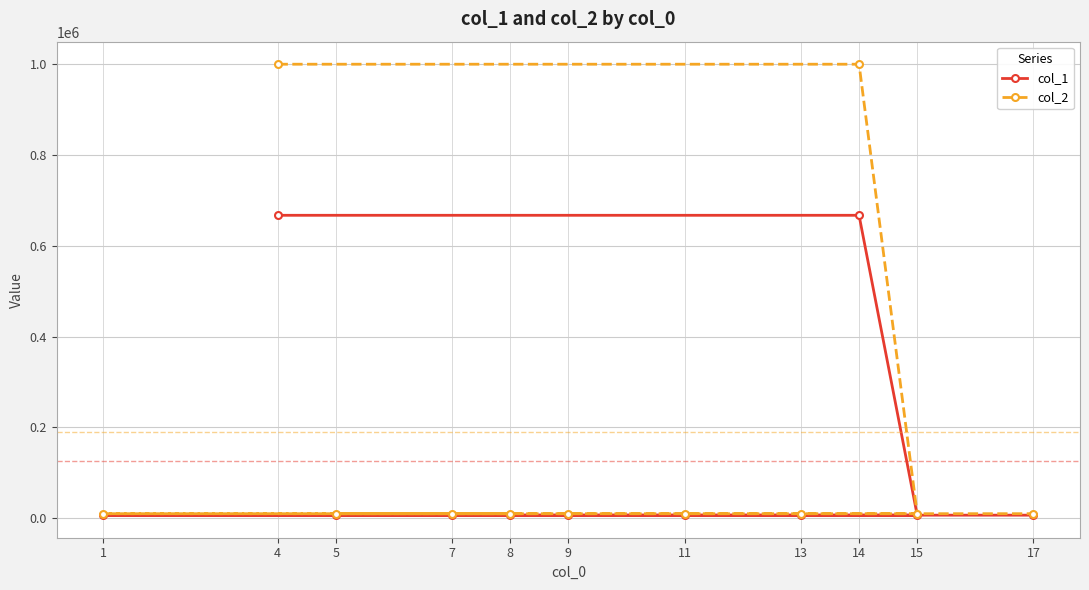

What is the maximum value shown in the chart?

999666